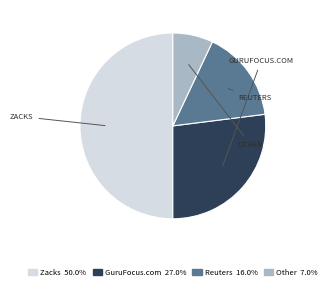

The Reuters slice represents 1% of the pie. True or false?

False